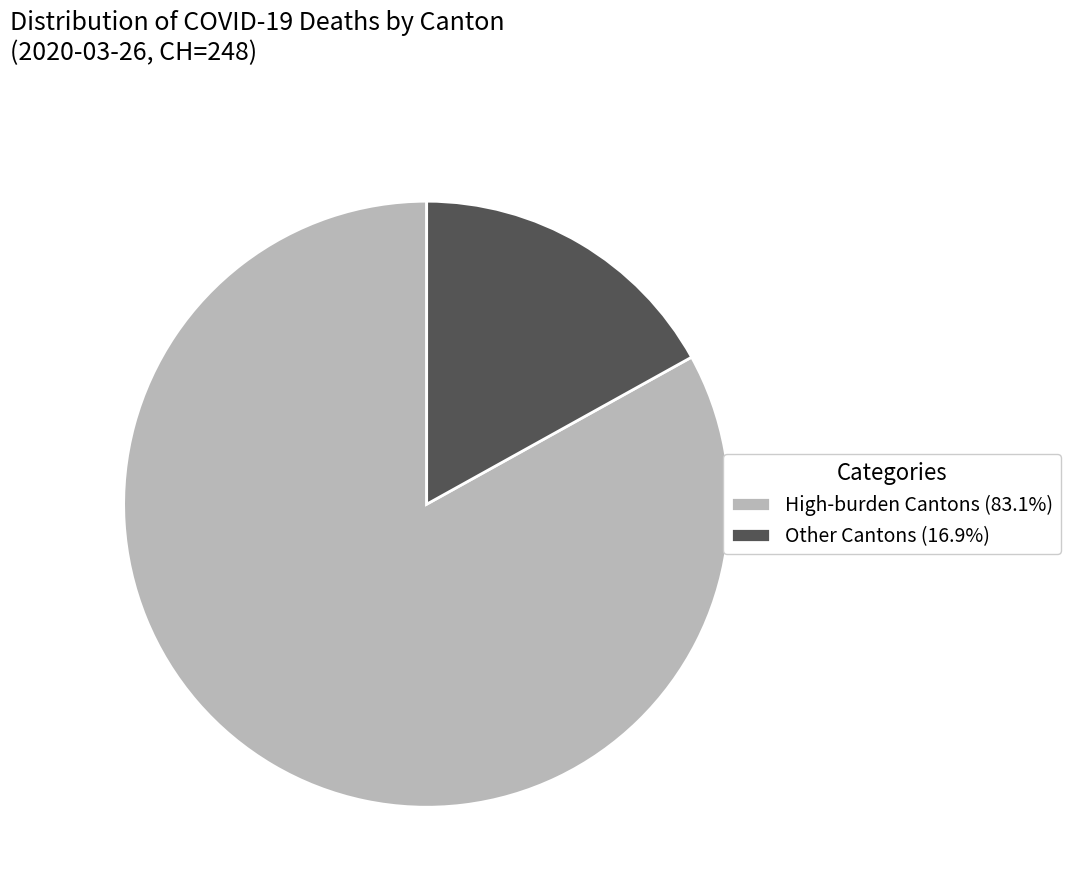

Is High-burden Cantons (83.1%) the majority of the pie?

Yes